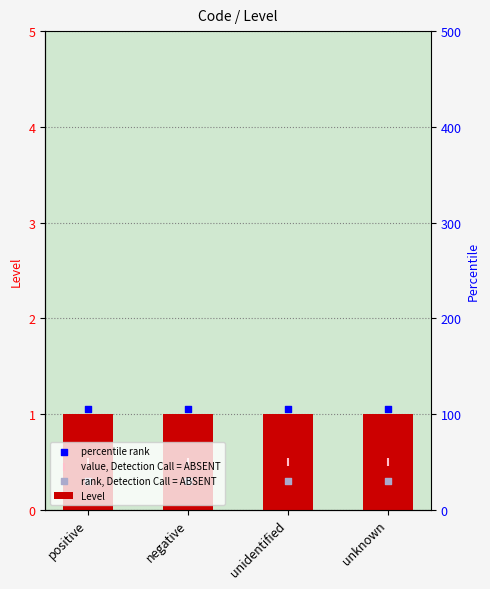

Is the value of Level at unknown greater than the value of percentile rank at unknown?

No